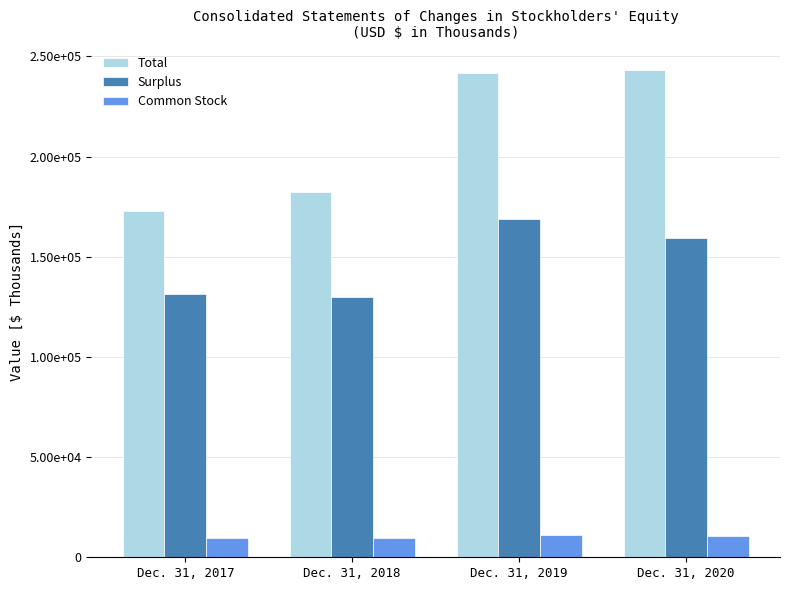

What are all the series names shown in the legend?

Total, Surplus, Common Stock